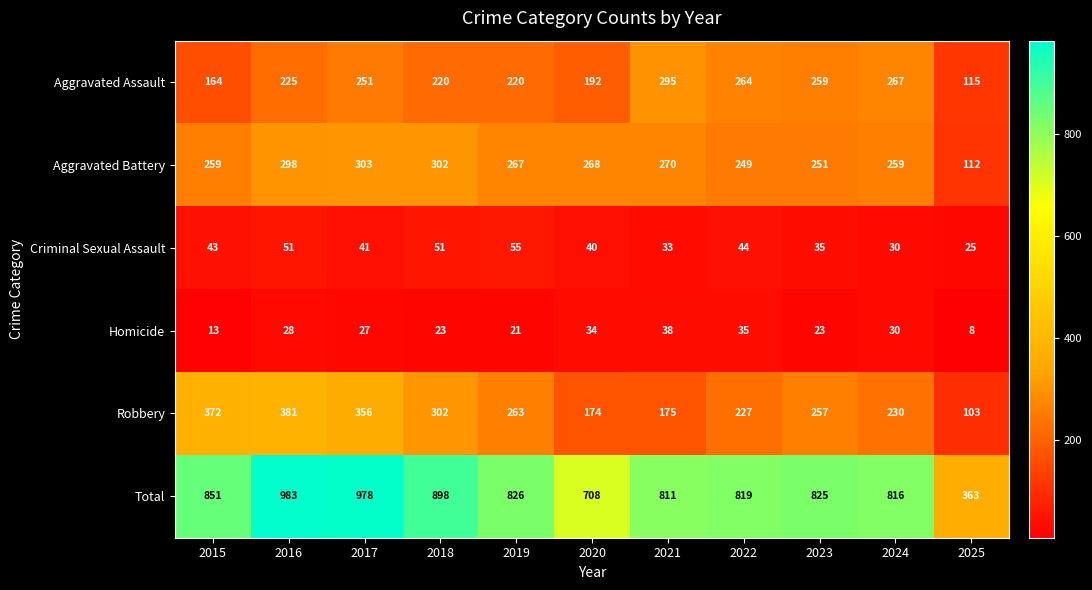

How many series are shown in this chart?

6